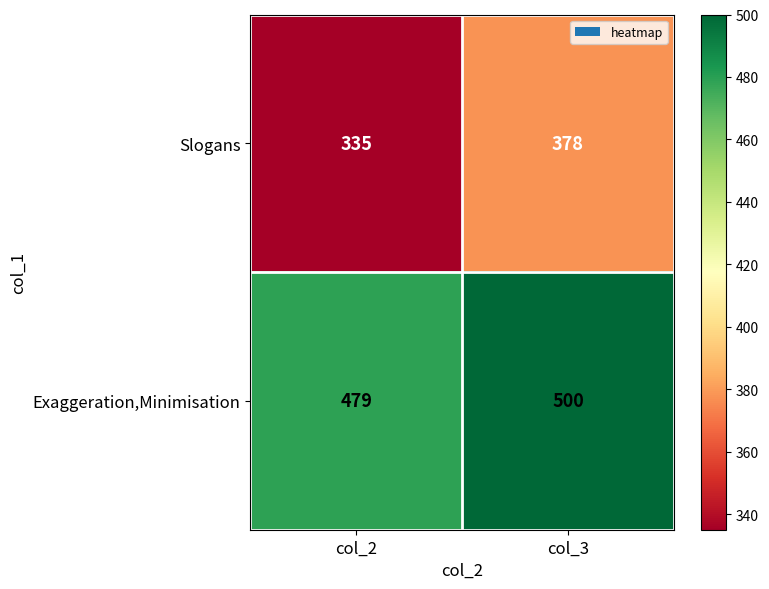

Read the Exaggeration,Minimisation value at col_3, to the nearest 10.

500